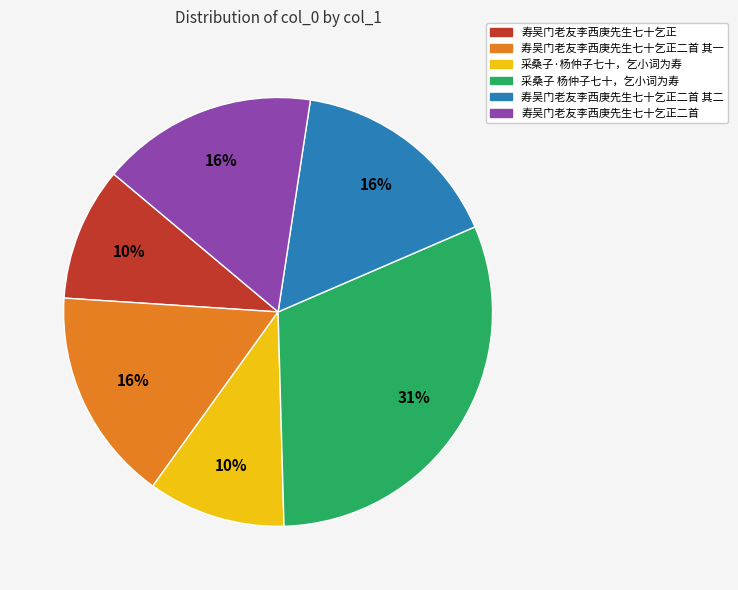

Combined, do 采桑子·杨仲子七十，乞小词为寿 and 寿吴门老友李西庚先生七十乞正二首 account for over 50%?

No